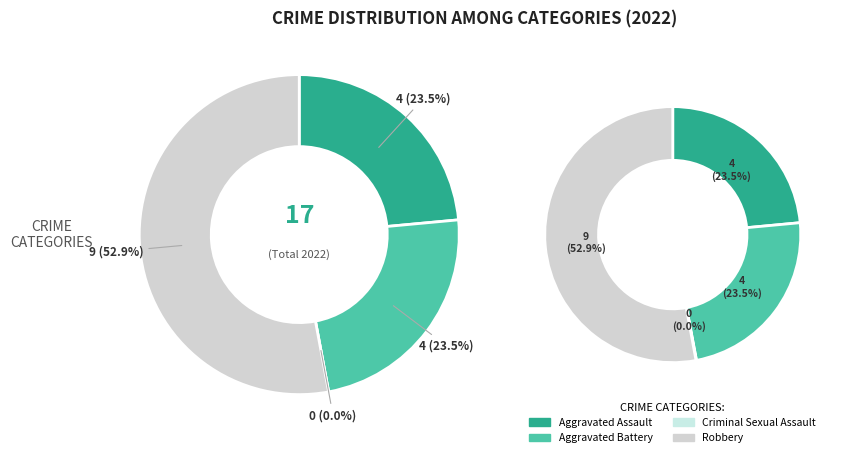

Combined, what portion of the pie is 2 and 1?

23.5%